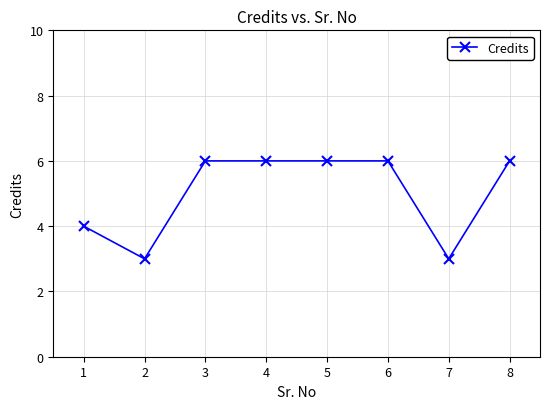

What is the value of the 5th point from the left?

6